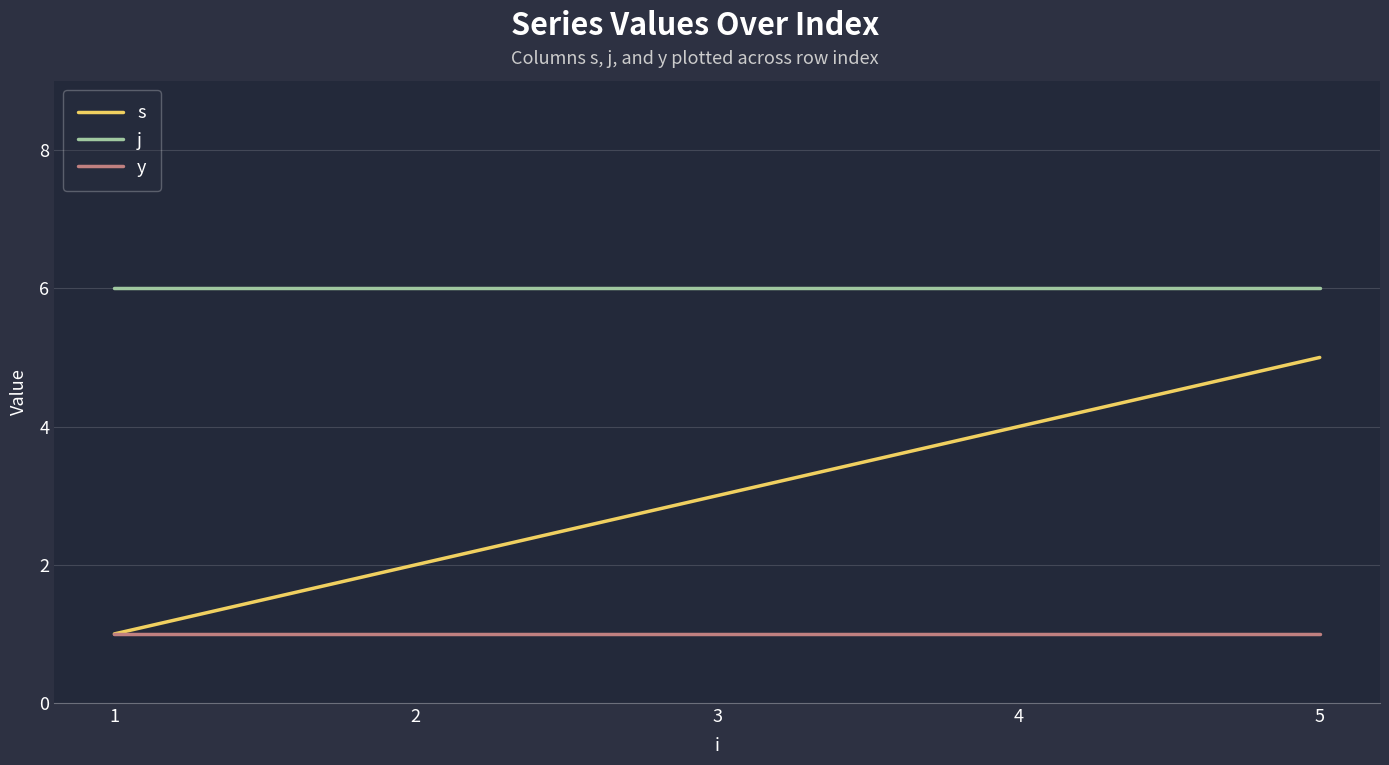

What are all the series names shown in the legend?

s, j, y